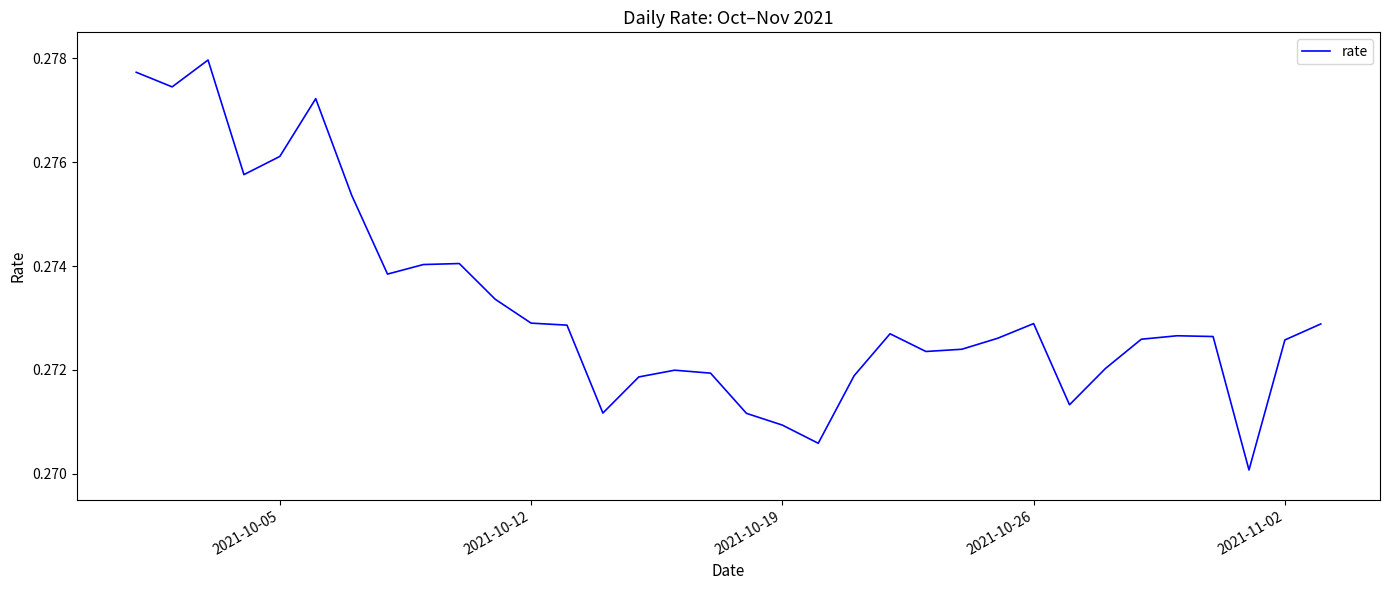

True or false: the data shows 0.4 at 2021-10-19.

False